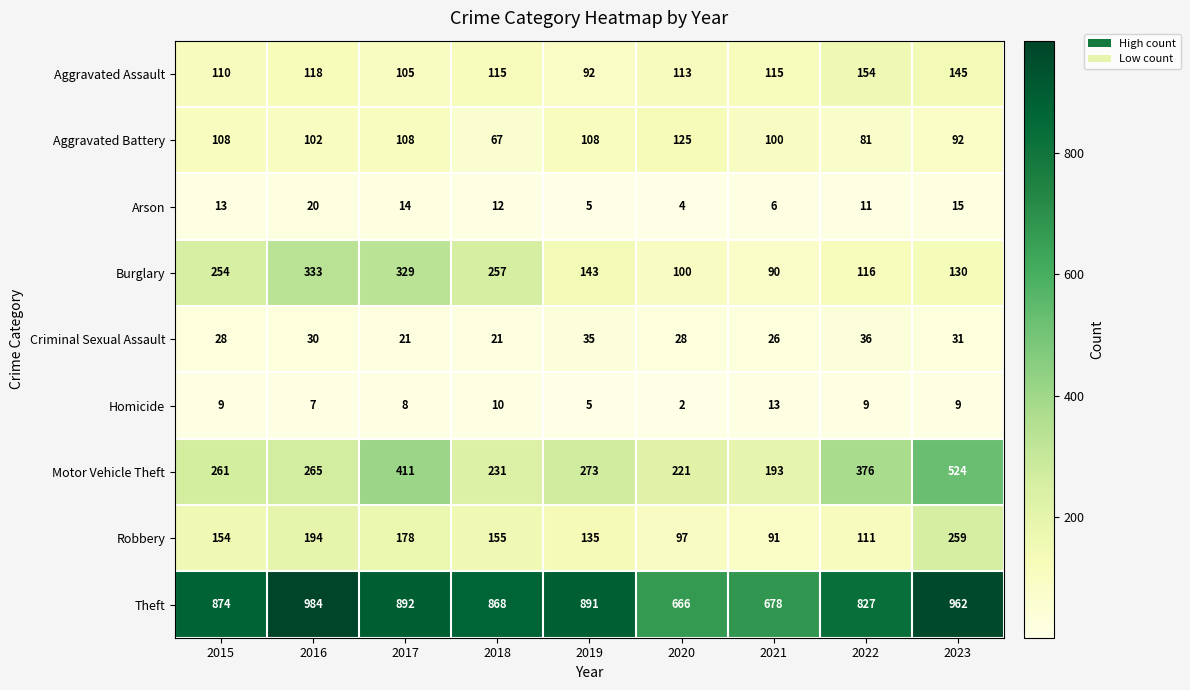

Between 2016 and 2020, which series saw the biggest shift?

Theft